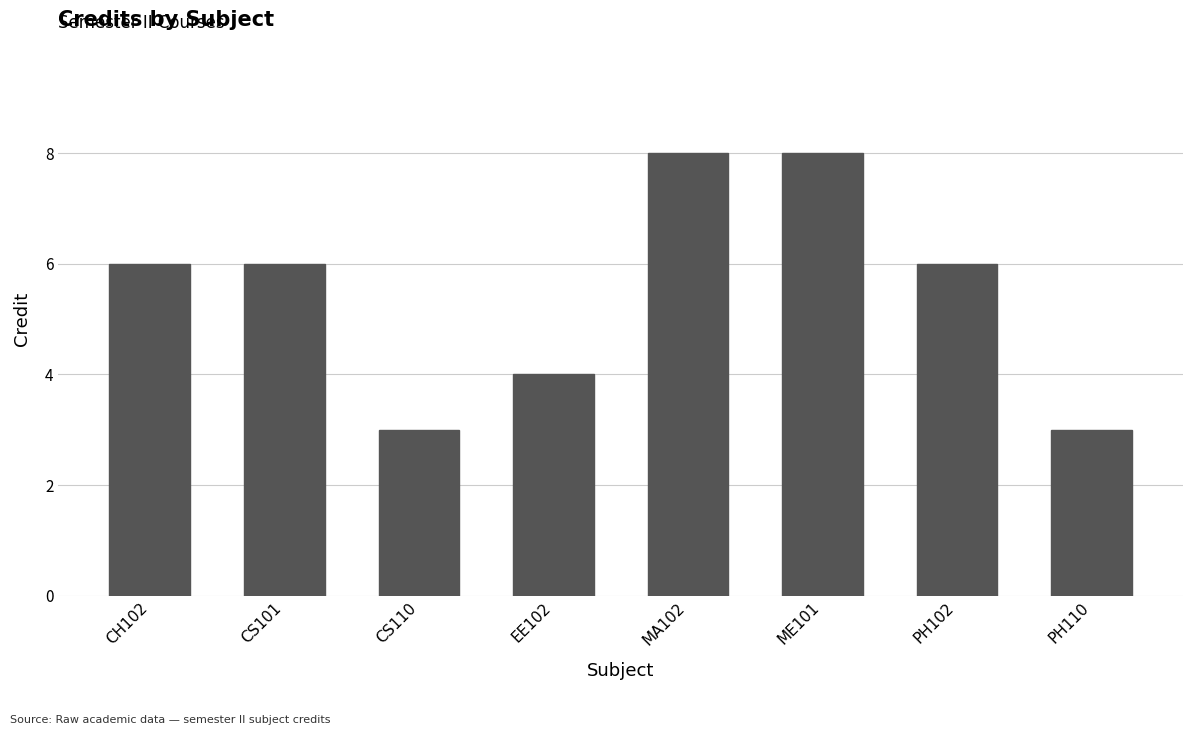

Between ME101 and CH102, which is larger?

ME101